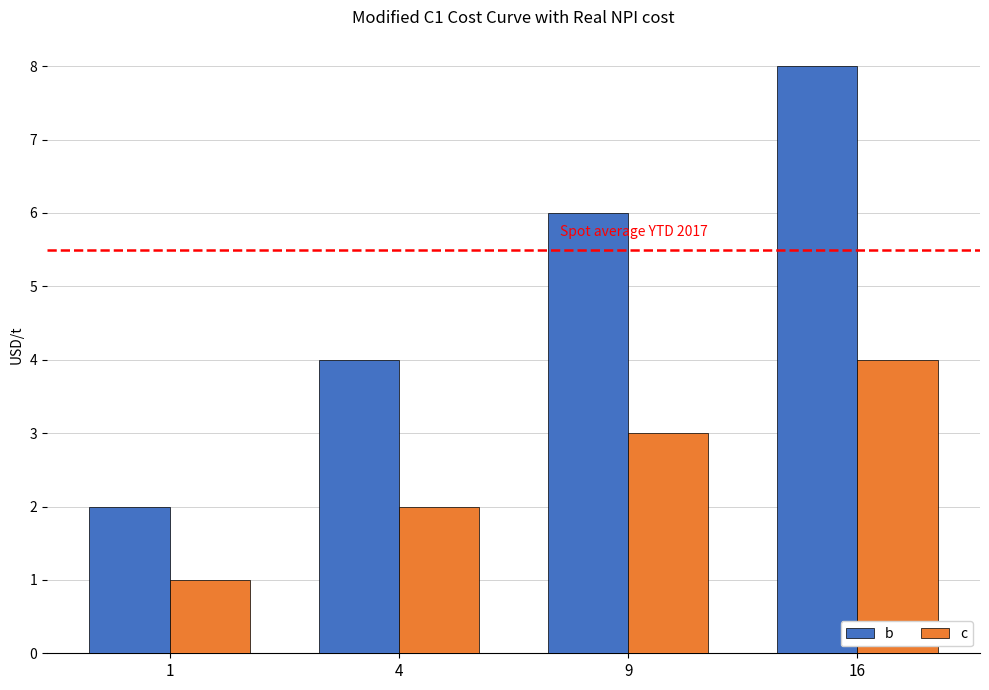

What is the difference between the maximum and second lowest values in the c series?

2